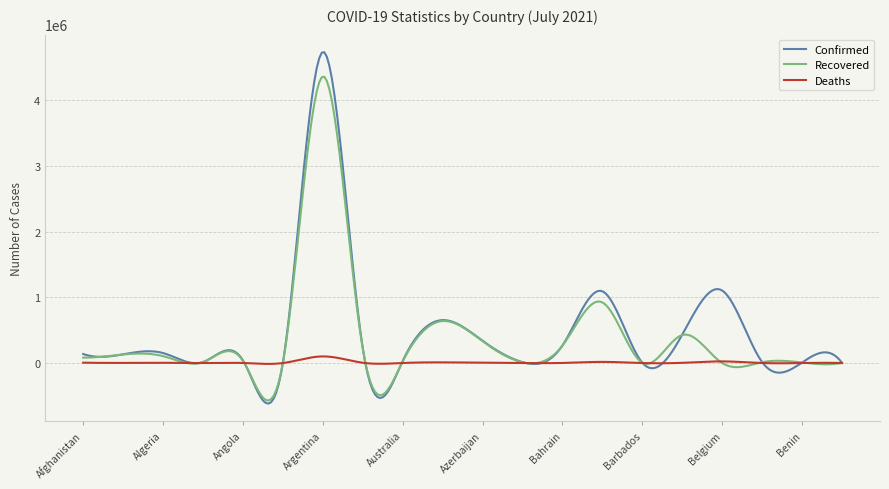

Rank the series by their maximum value, from lowest to highest.

Deaths, Recovered, Confirmed